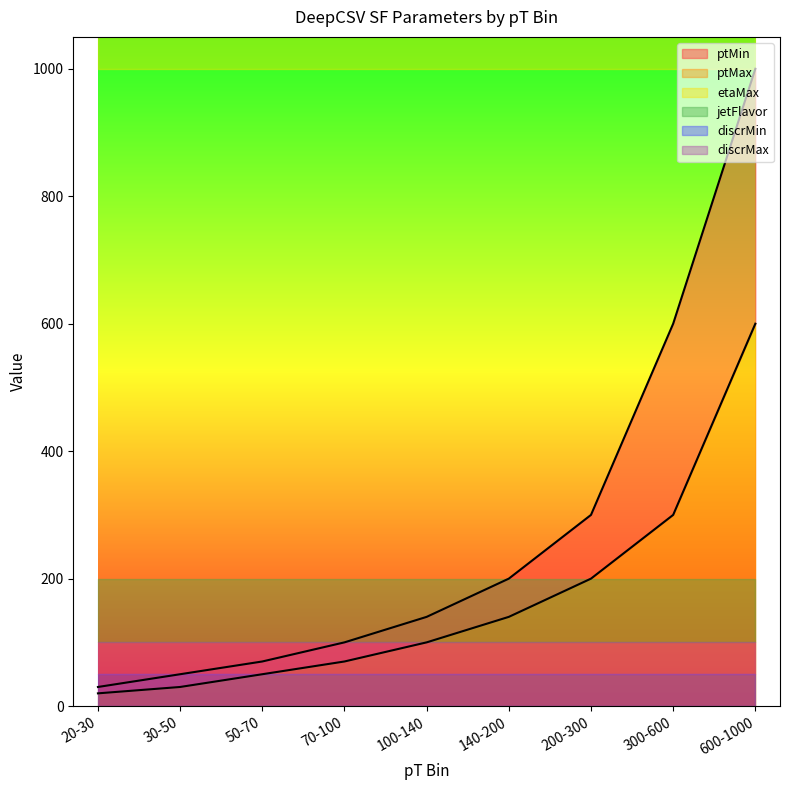

The value of ptMax at 20-30 is 11.3. True or false?

False